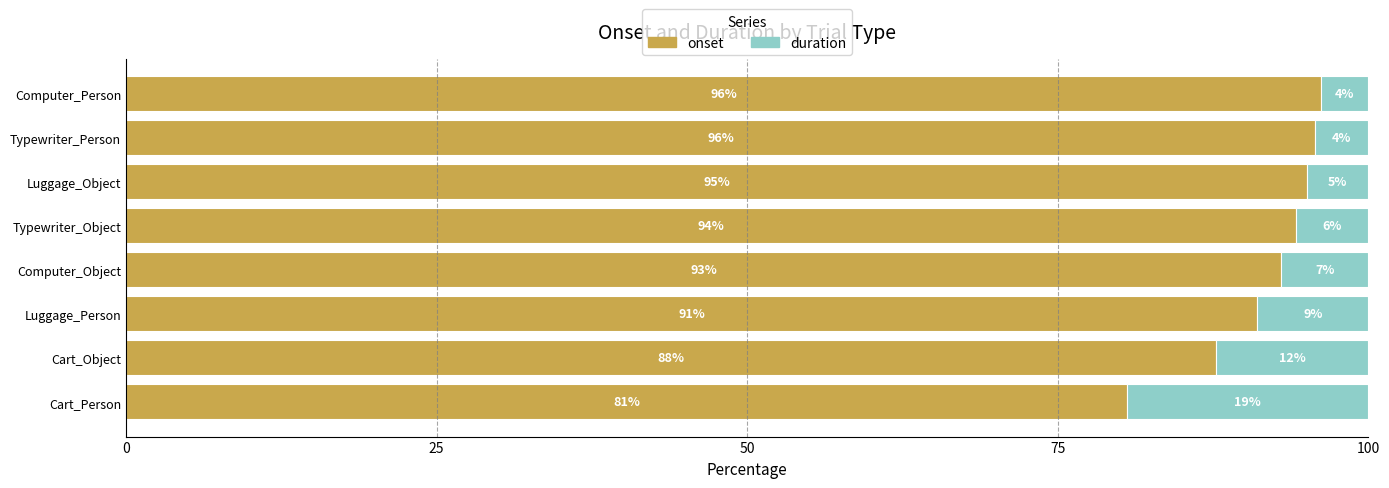

The value of onset at Computer_Object is 166.2. True or false?

False